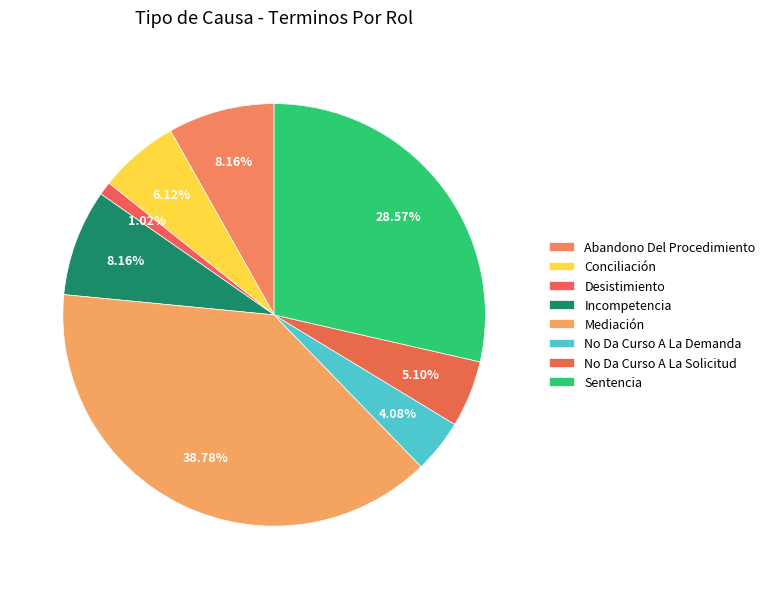

Count the number of slices in the pie.

8